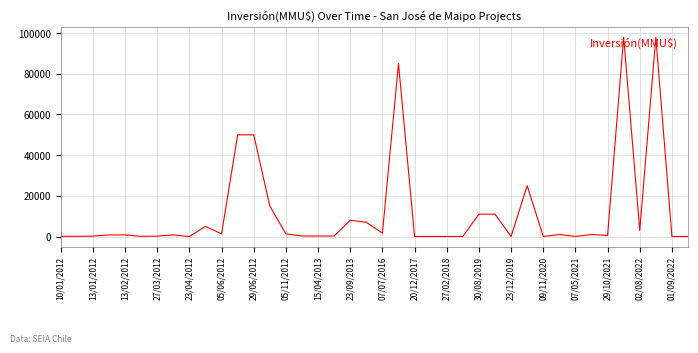

What is the maximum value shown in the chart?

98000